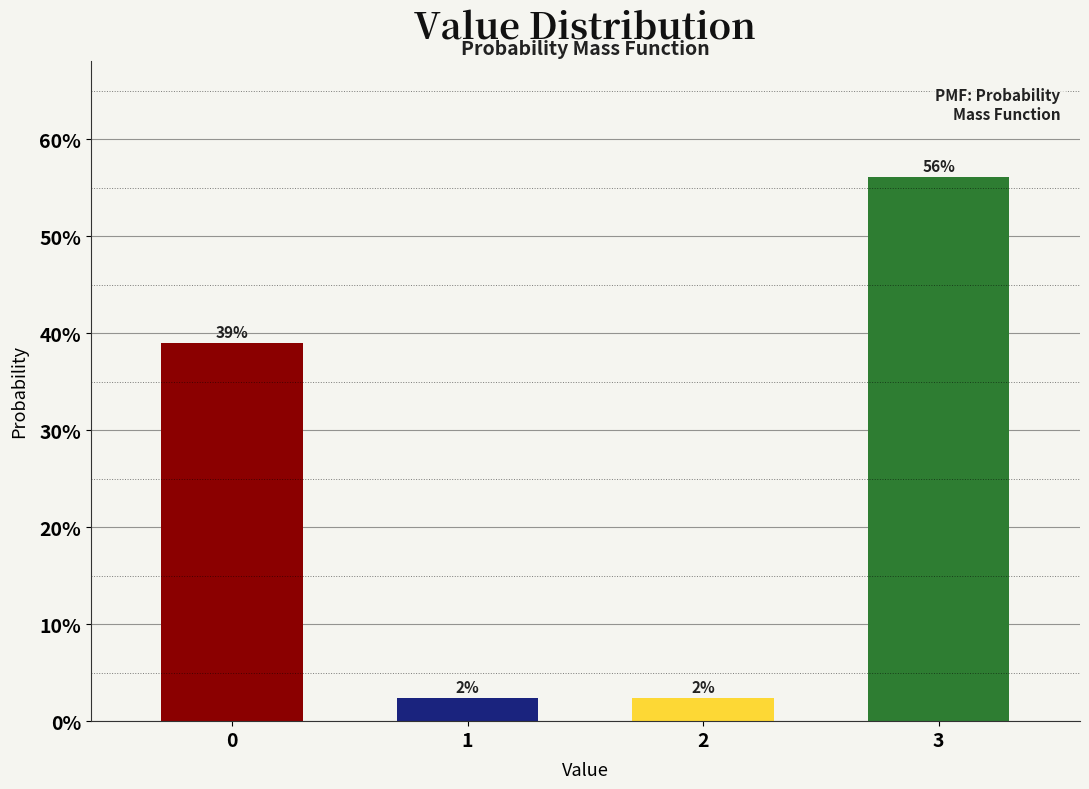

Approximately how many times larger is the value at 1 compared to 2?

1.0